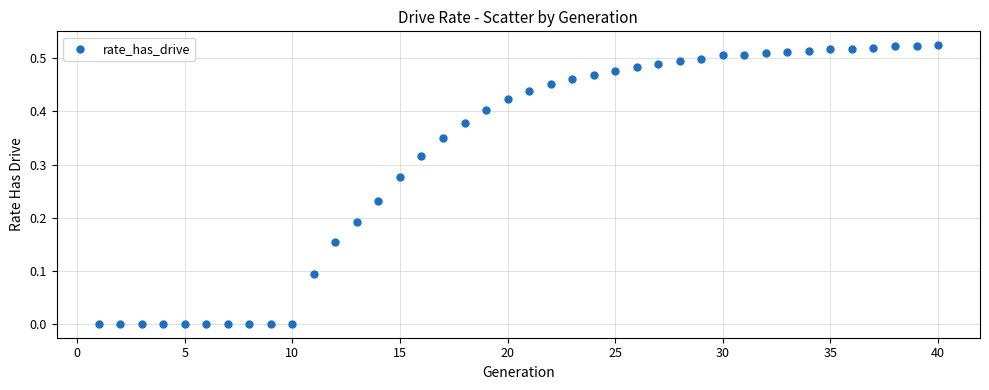

What is the range of X values (max minus min)?

39.0